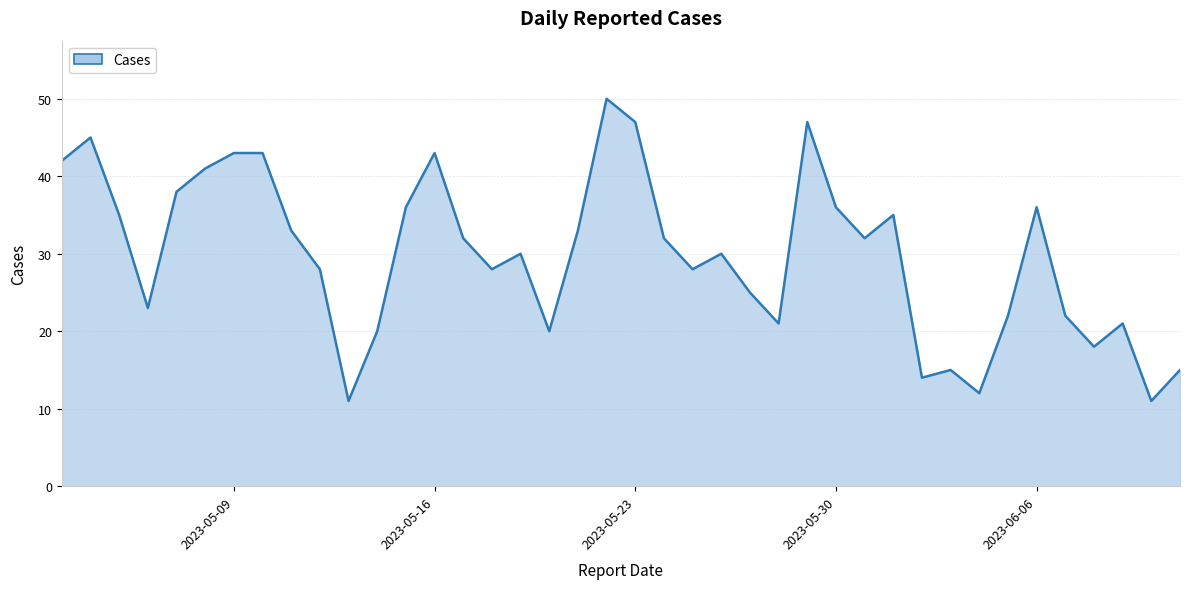

What is the maximum value shown in the chart?

50